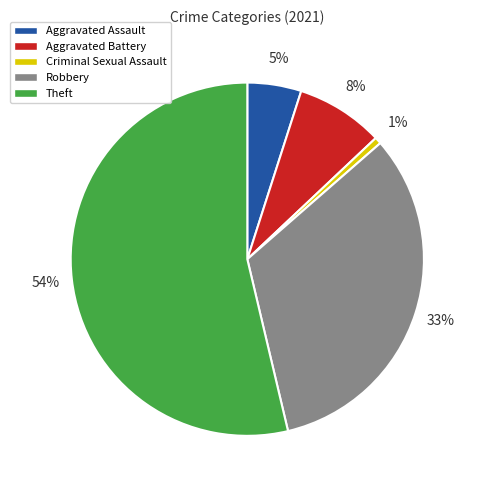

Which category has the smallest portion of the pie?

Criminal Sexual Assault